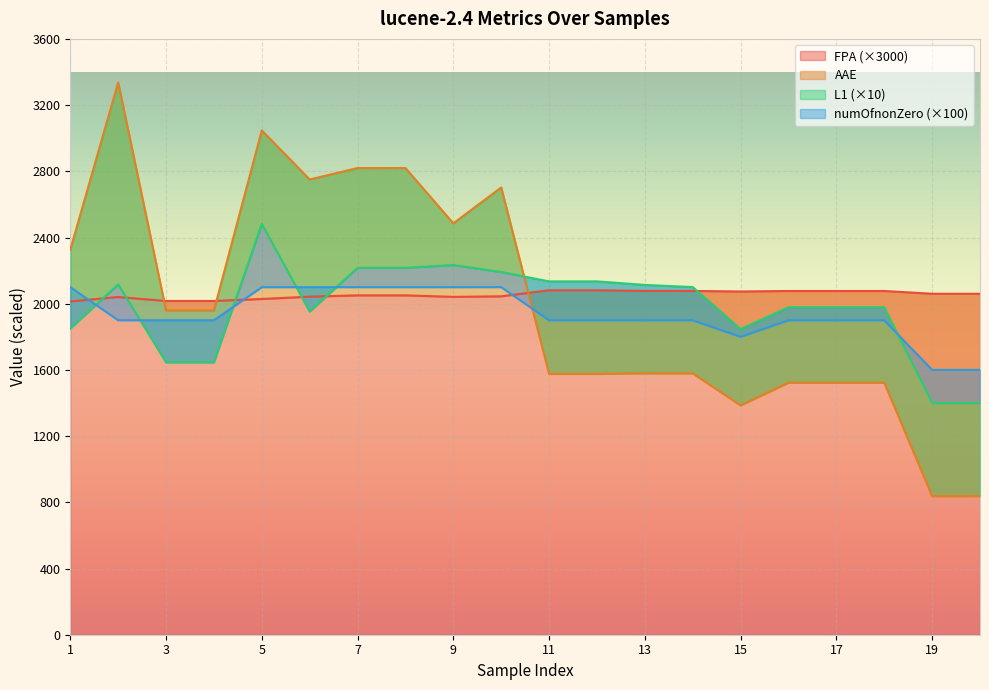

How many distinct data groups are displayed?

4